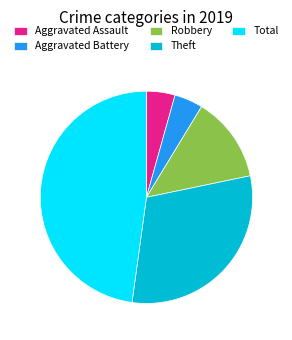

Between Theft and Total, which is larger?

Total